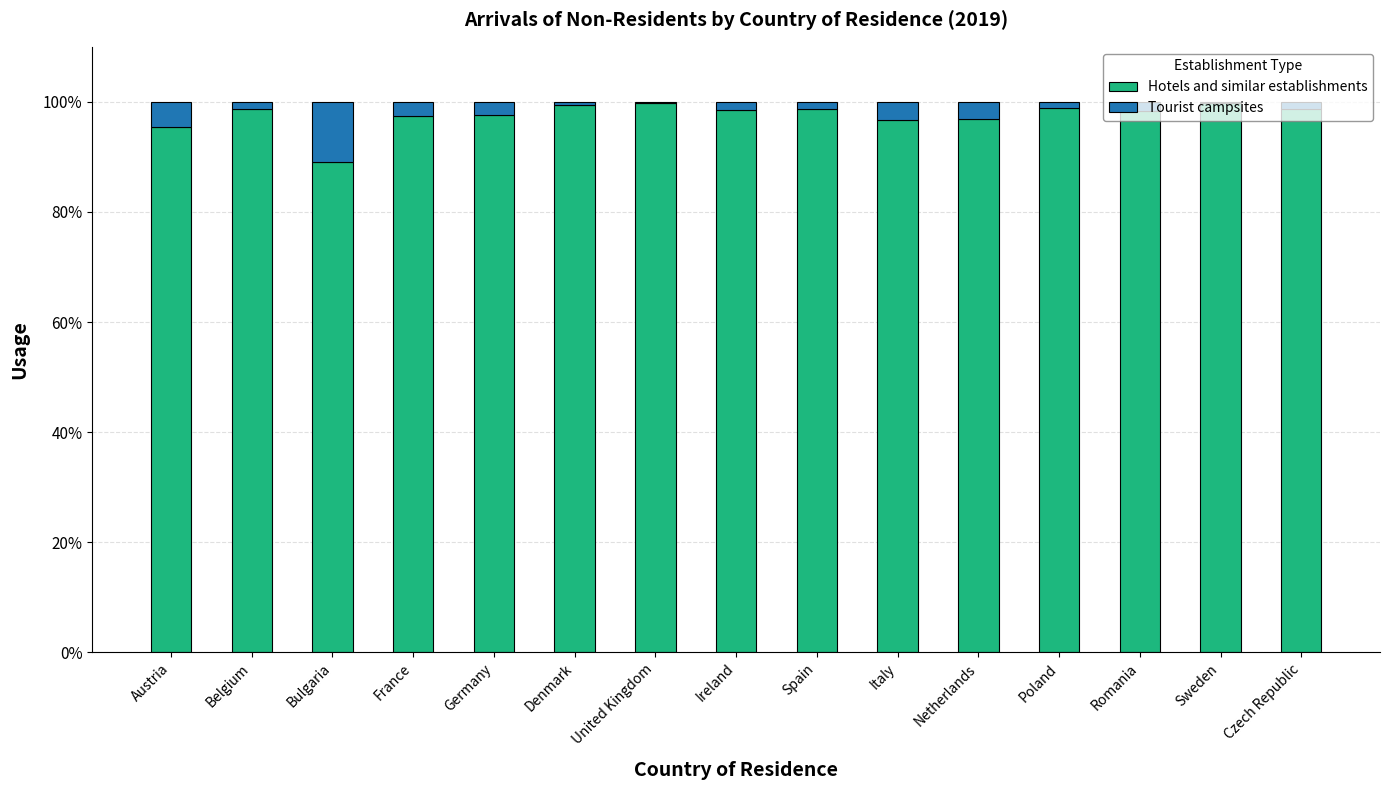

What is the sum of all Hotels and similar establishments values?

1464.0